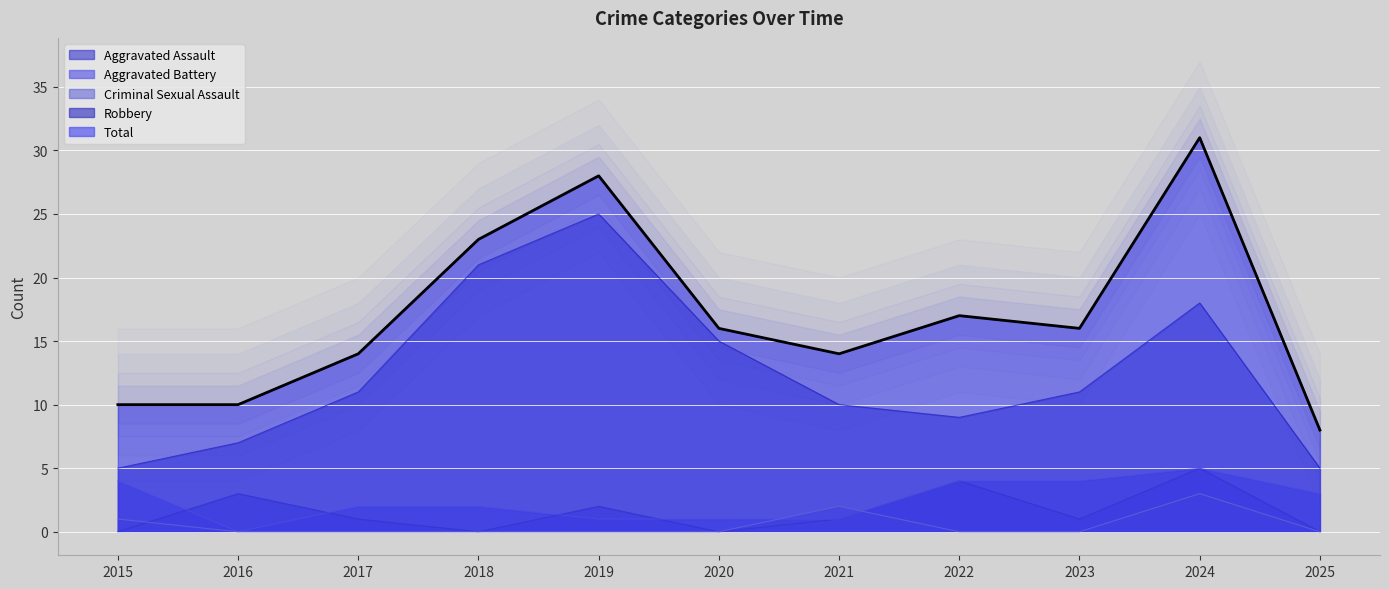

True or false: Total and Criminal Sexual Assault intersect in this chart.

False